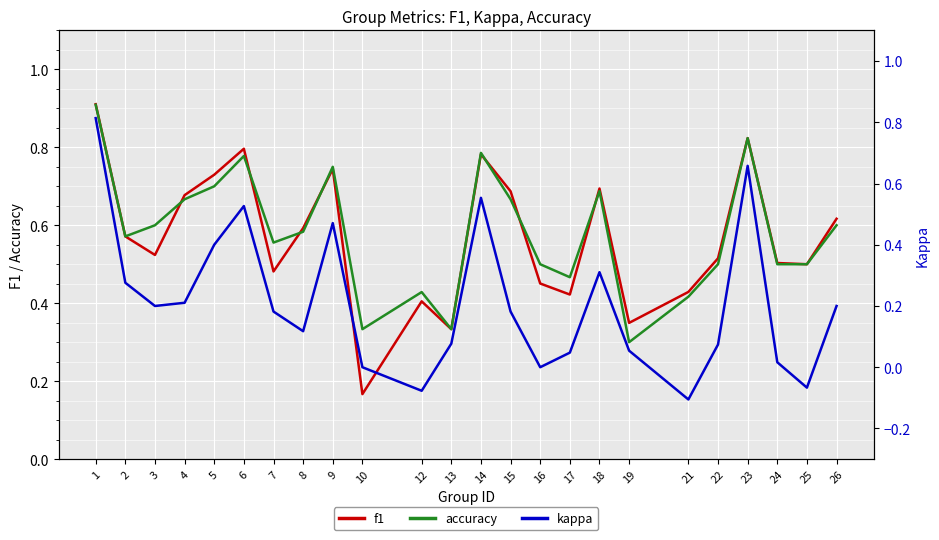

At 18, list the series in order from smallest to largest.

kappa, accuracy, f1